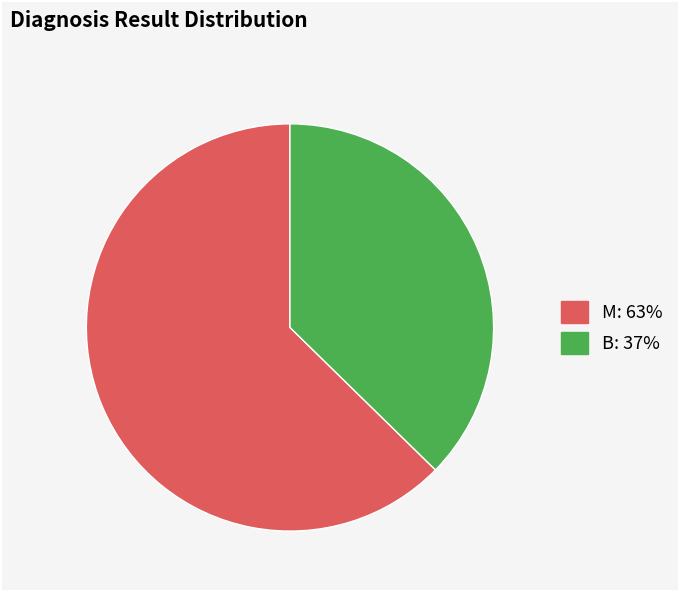

True or false: M accounts for 63% of the total.

True